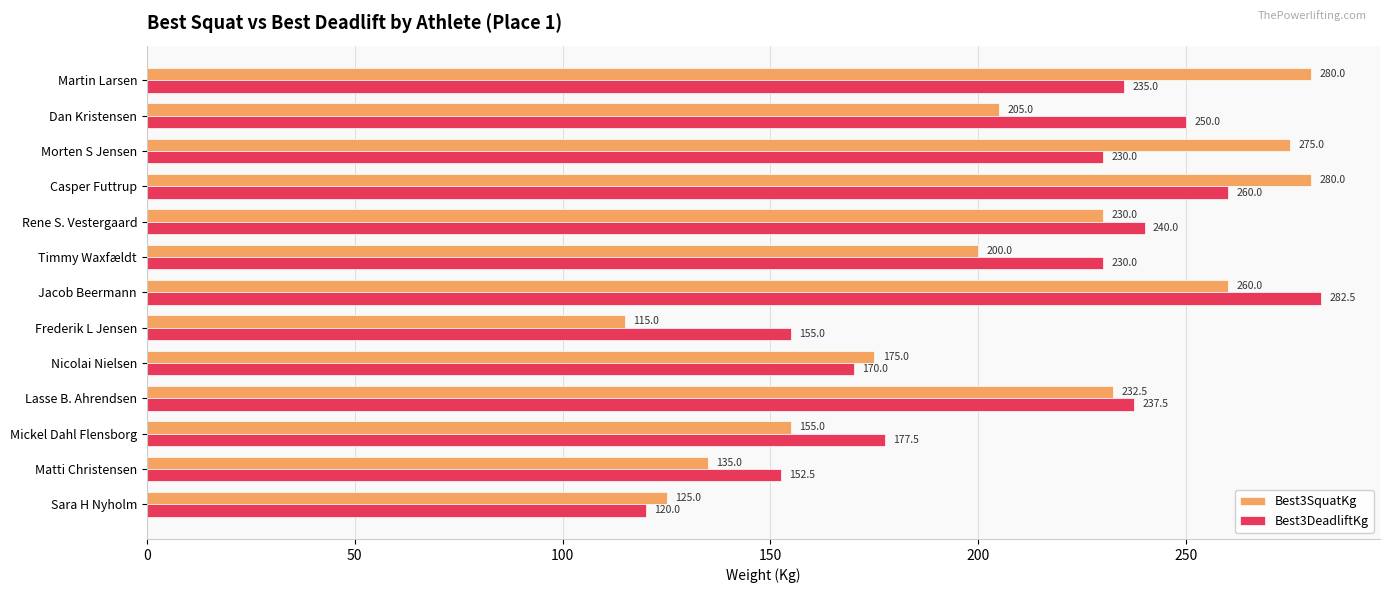

What are all the series names shown in the legend?

Best3SquatKg, Best3DeadliftKg